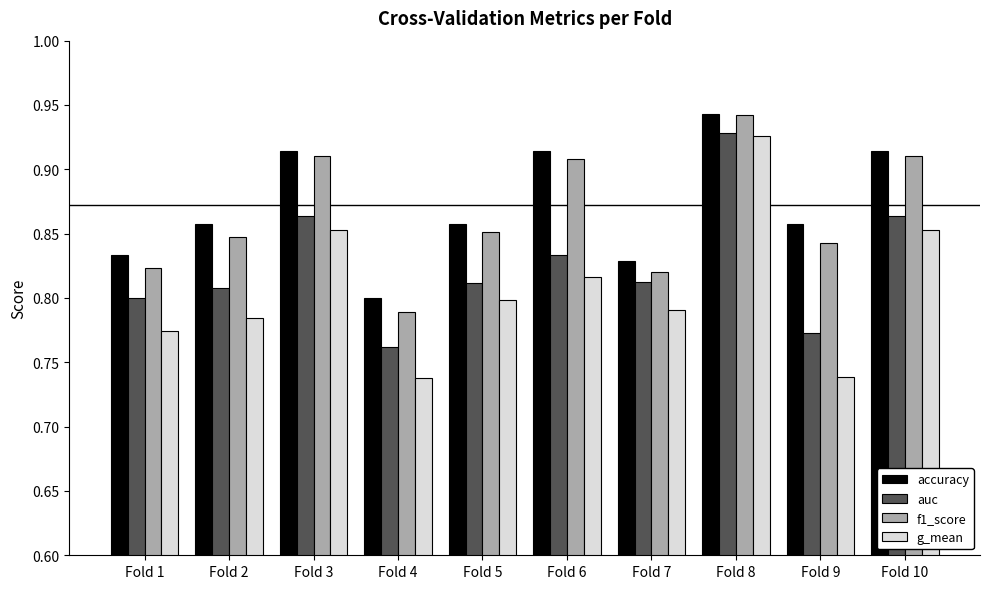

Where is auc nearest to the value 0?

Fold 4